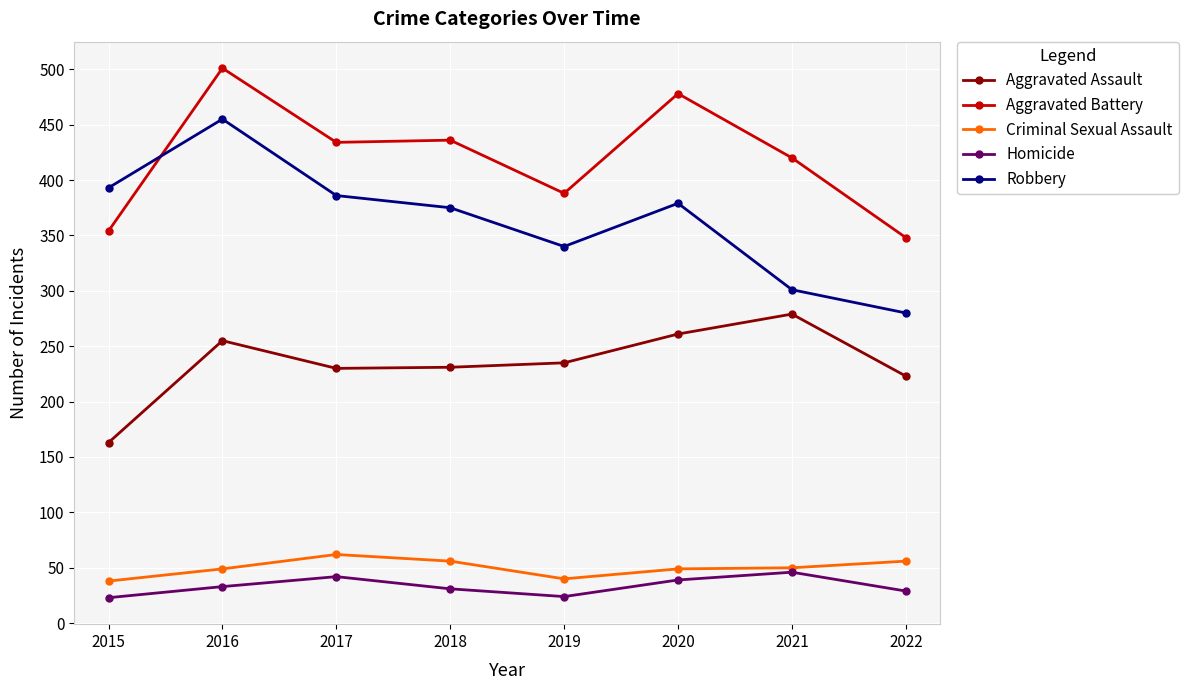

Does the chart display data point markers on the line(s)?

Yes